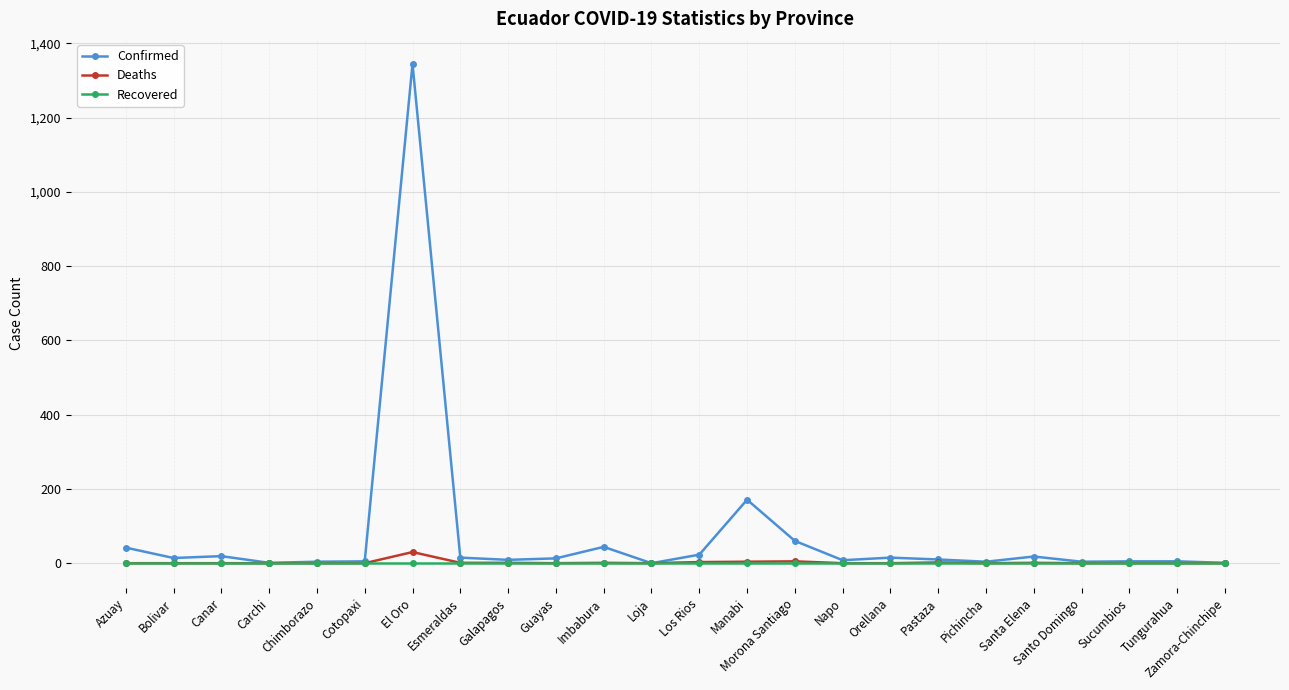

Does the chart display data point markers on the line(s)?

Yes